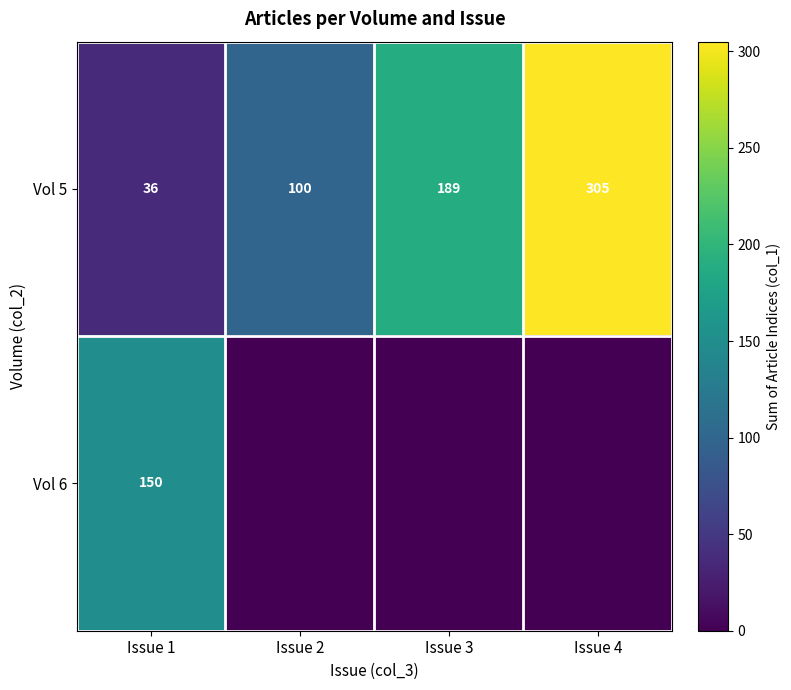

What is the maximum value for Vol 5?

305